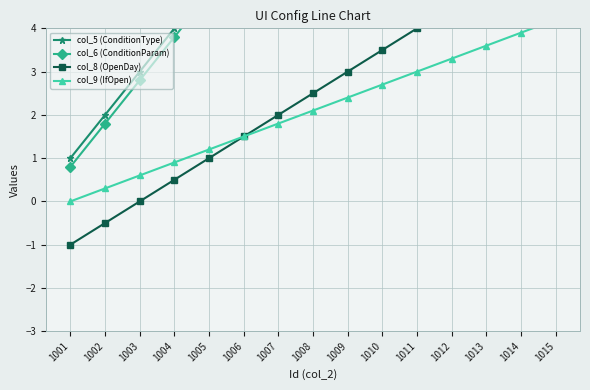

What is the value of the col_8 (OpenDay) point at the 6th from the left?

1.5